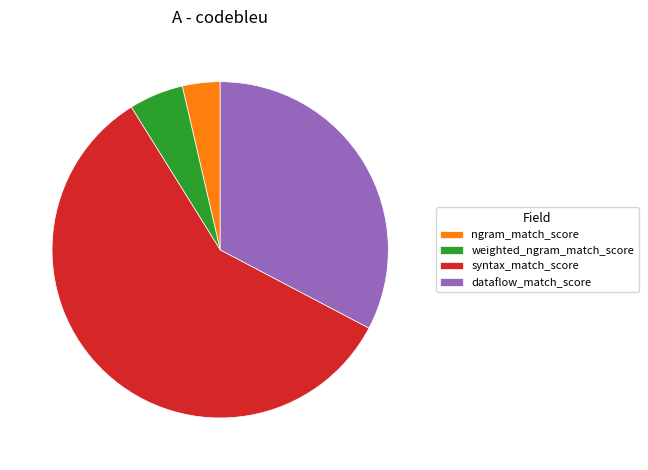

Rank the categories by value from lowest to highest.

ngram_match_score, weighted_ngram_match_score, dataflow_match_score, syntax_match_score